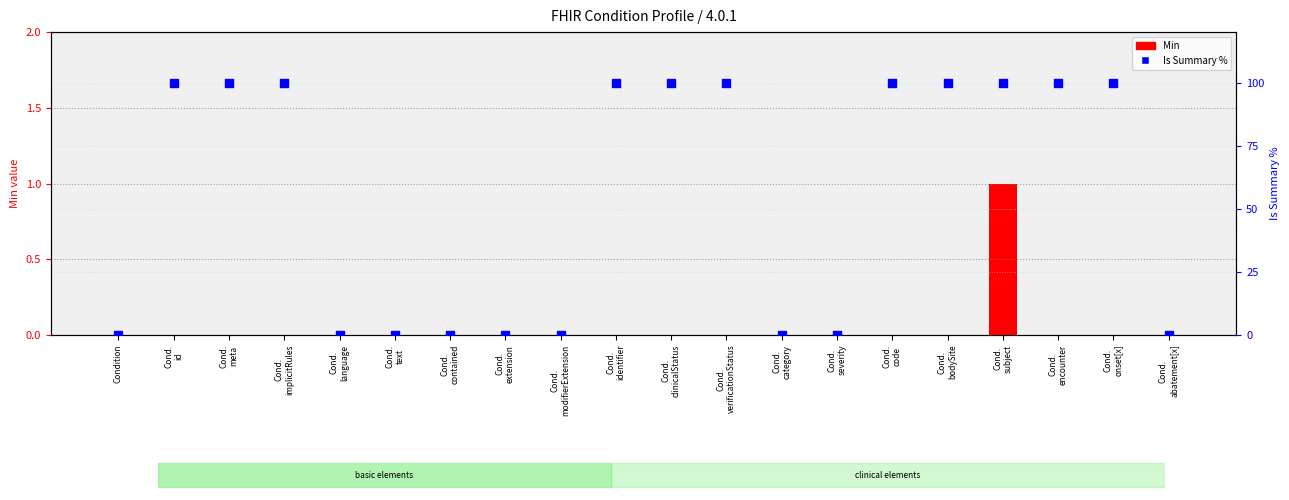

What is the total value across all series at Cond.
subject?

101